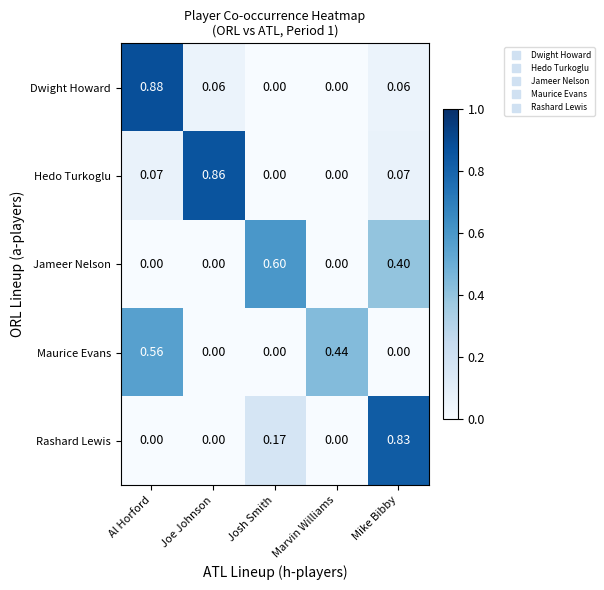

Which series has the largest range (max minus min)?

Dwight Howard